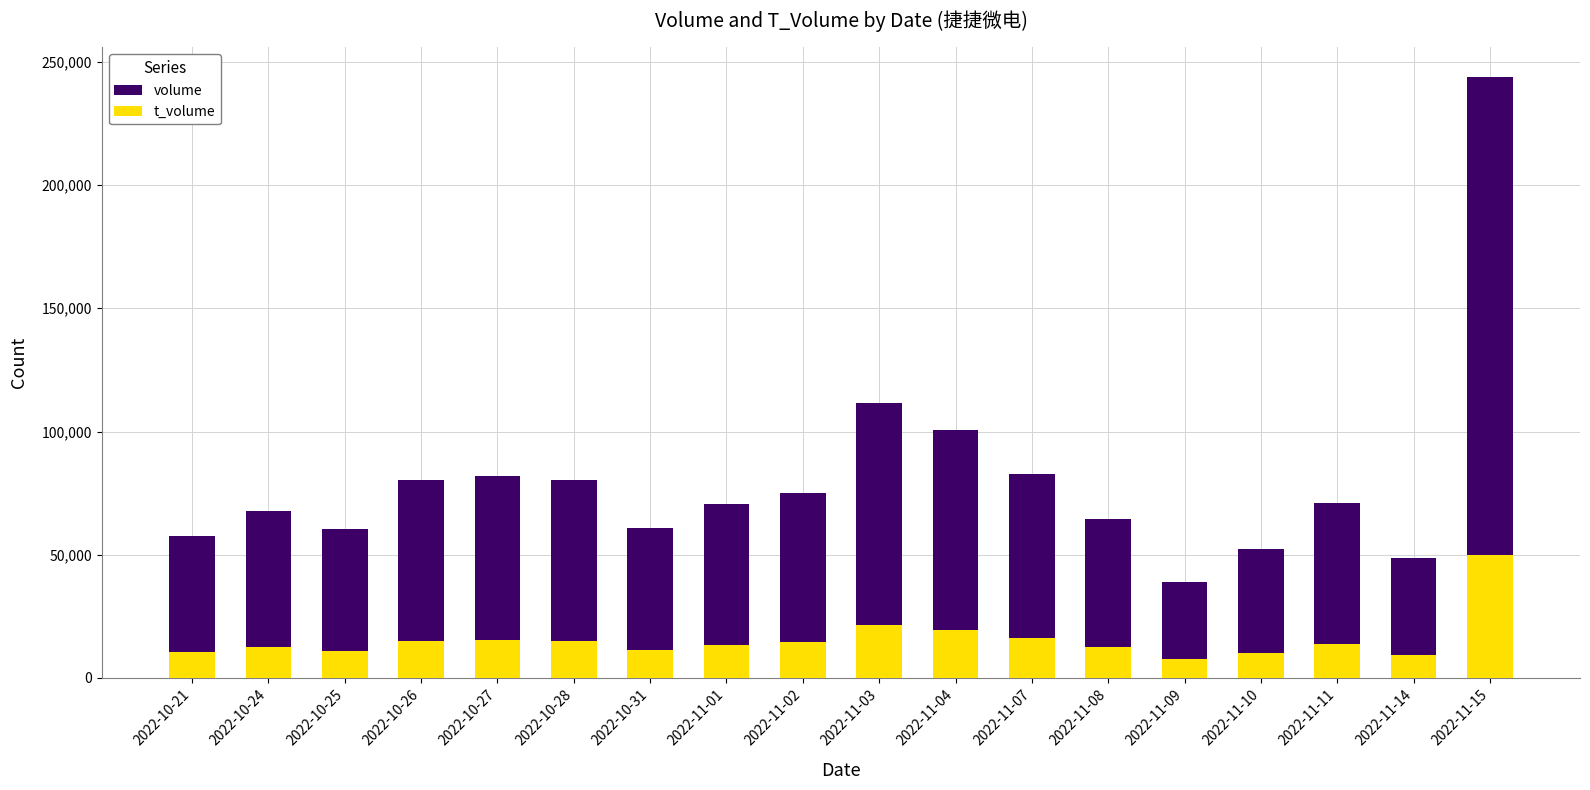

What is the sum of the volume values at 2022-10-24 and 2022-11-10?

120016